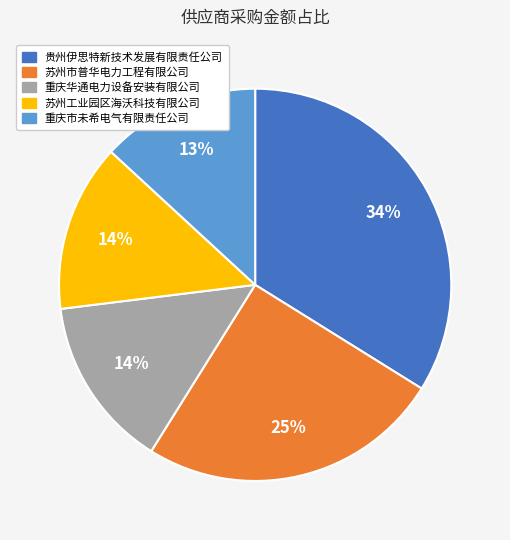

The 重庆华通电力设备安装有限公司 slice represents 28% of the pie. True or false?

False